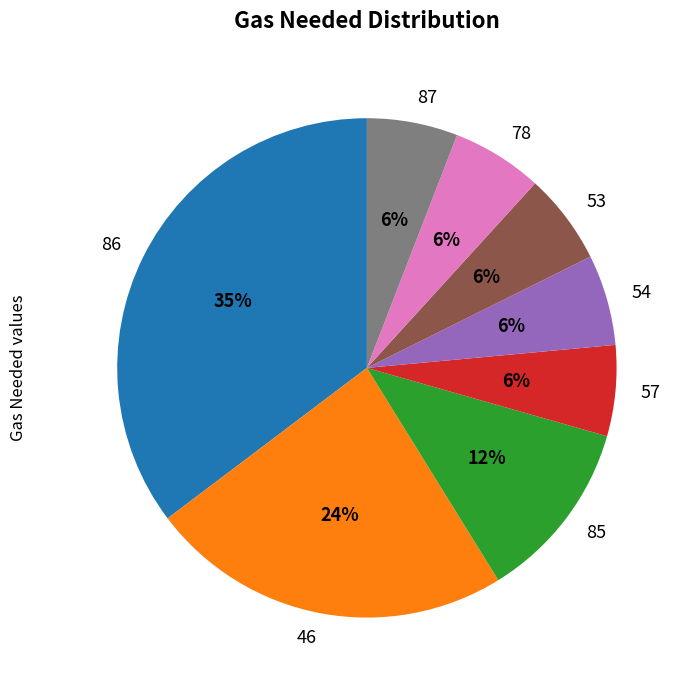

How many segments does this pie chart have?

8